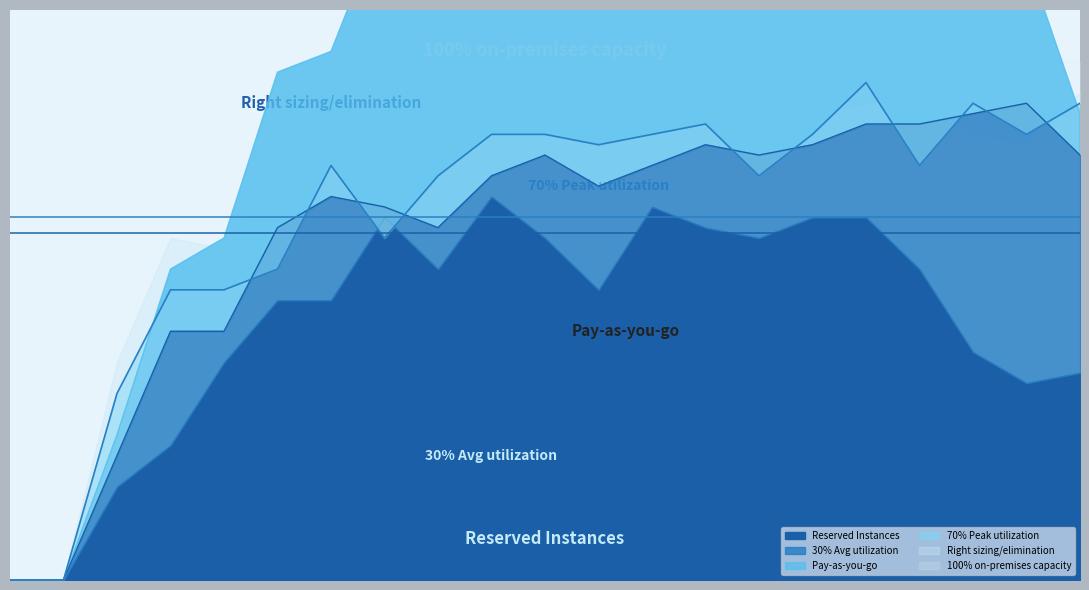

Where do 30pct Avg utilization and 100pct On-premises first cross each other?

500 and 600